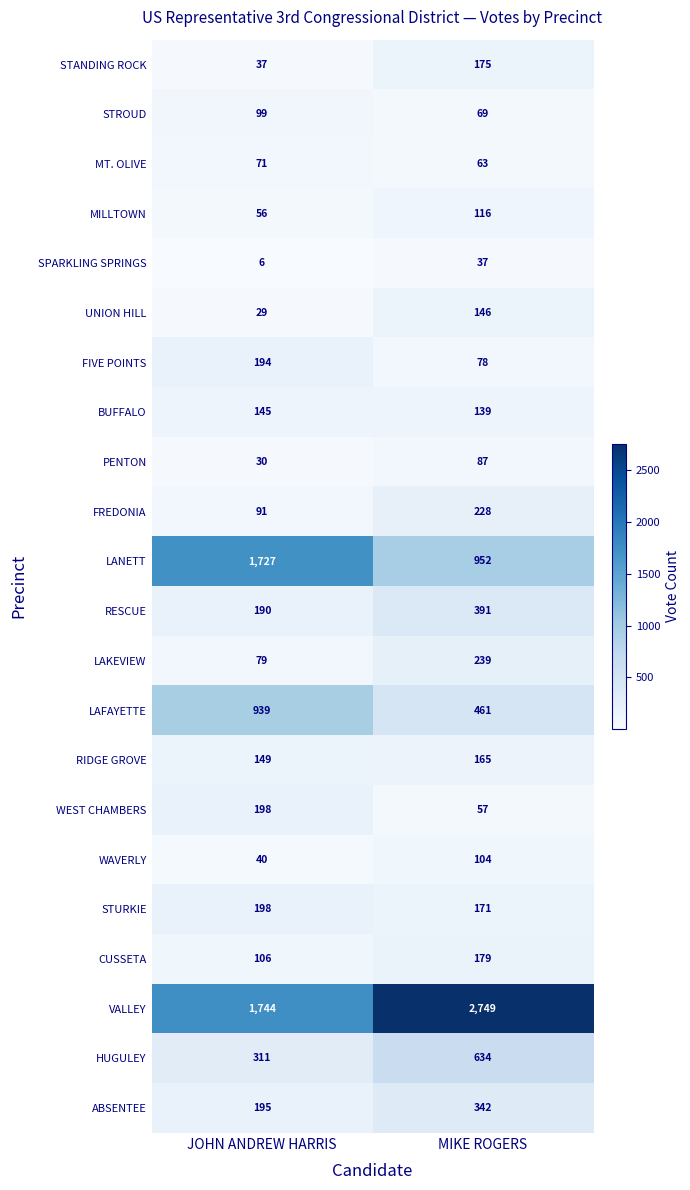

List the labels in order of VALLEY value, smallest first.

JOHN ANDREW HARRIS, MIKE ROGERS